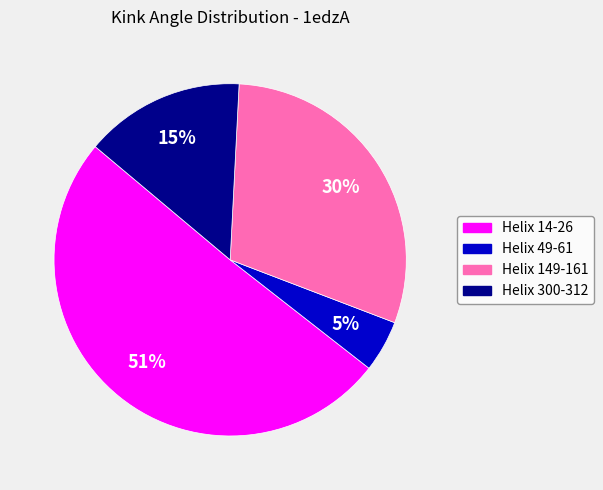

How many slices are in this pie chart?

4